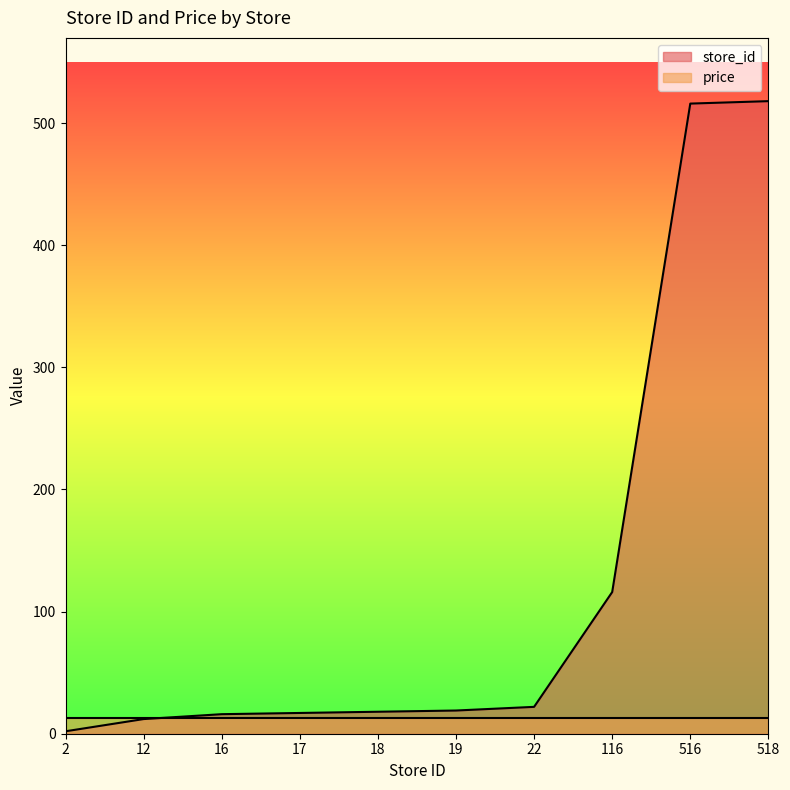

What is the difference between the values at 19 and 16?

3